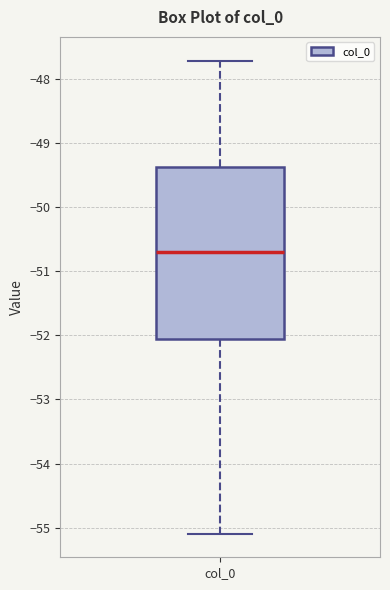

Where is the lower edge of the box for col_0 on the y-axis? The values are not printed on the chart, so give them approximately, as read against the axis.

-52.1